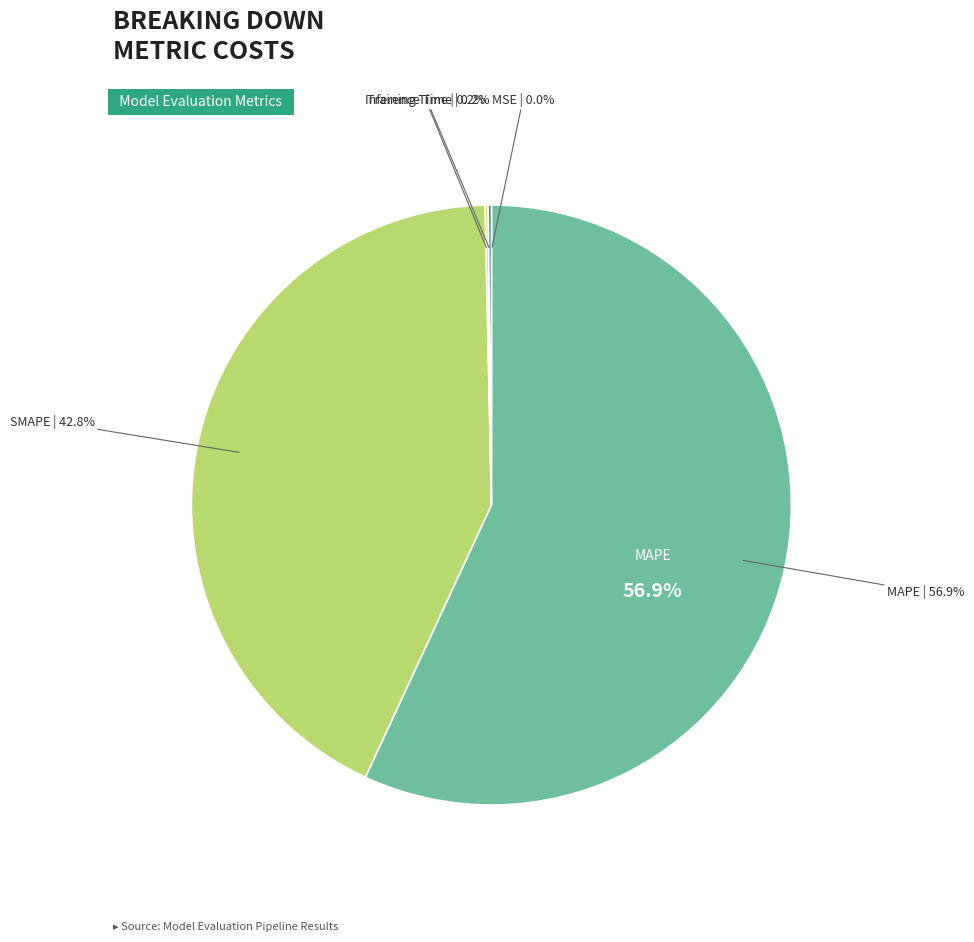

Is it true that MAPE is 57% of the pie?

True